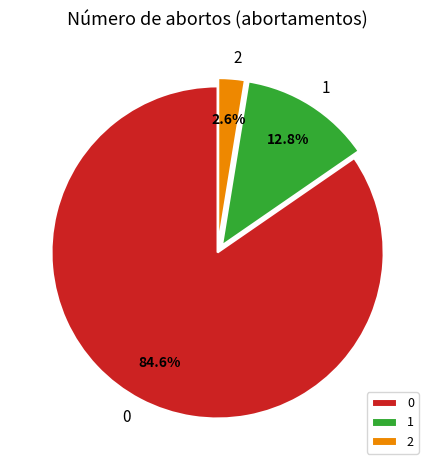

Rank the categories by value from highest to lowest.

0, 1, 2